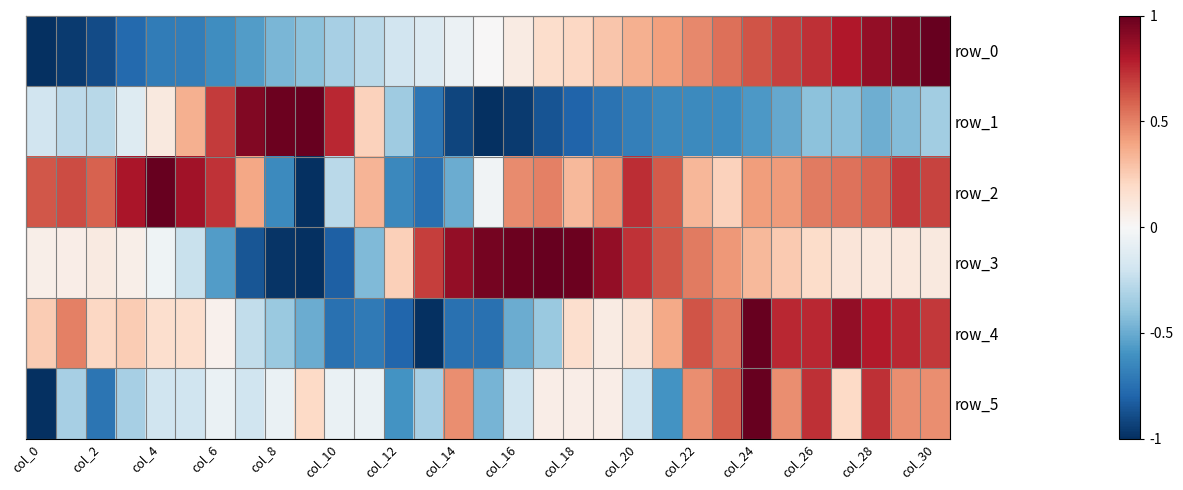

Reading left to right, what are all the values shown in this chart?

row_0: -1.0	-1.0	-0.9	-0.8	-0.7	-0.7	-0.6	-0.6	-0.5	-0.4	-0.3	-0.3	-0.2	-0.1	-0.1	0.0	0.1	0.2	0.2	0.3	0.4	0.4	0.5	0.6	0.6	0.7	0.7	0.8	0.9	0.9	1.0
row_1: -0.2	-0.3	-0.3	-0.1	0.1	0.4	0.7	0.9	1.0	1.0	0.8	0.2	-0.4	-0.7	-0.9	-1.0	-1.0	-0.9	-0.8	-0.7	-0.7	-0.6	-0.6	-0.6	-0.6	-0.5	-0.4	-0.4	-0.5	-0.4	-0.3
row_2: 0.6	0.7	0.6	0.8	1.0	0.8	0.7	0.4	-0.6	-1.0	-0.3	0.3	-0.6	-0.8	-0.5	-0.0	0.5	0.5	0.3	0.4	0.7	0.6	0.3	0.2	0.4	0.4	0.5	0.5	0.6	0.7	0.7
row_3: 0.1	0.1	0.1	0.1	-0.0	-0.2	-0.6	-0.9	-1.0	-1.0	-0.8	-0.4	0.2	0.7	0.9	1.0	1.0	1.0	1.0	0.9	0.7	0.6	0.5	0.4	0.3	0.3	0.2	0.1	0.1	0.1	0.1
row_4: 0.2	0.5	0.2	0.2	0.2	0.2	0.0	-0.2	-0.4	-0.5	-0.8	-0.7	-0.8	-1.0	-0.8	-0.8	-0.5	-0.4	0.2	0.1	0.1	0.4	0.6	0.5	1.0	0.8	0.8	0.9	0.8	0.8	0.7
row_5: -1.0	-0.3	-0.7	-0.3	-0.2	-0.2	-0.1	-0.2	-0.1	0.2	-0.1	-0.1	-0.6	-0.3	0.5	-0.5	-0.2	0.1	0.1	0.1	-0.2	-0.6	0.5	0.6	1.0	0.5	0.7	0.2	0.7	0.5	0.5